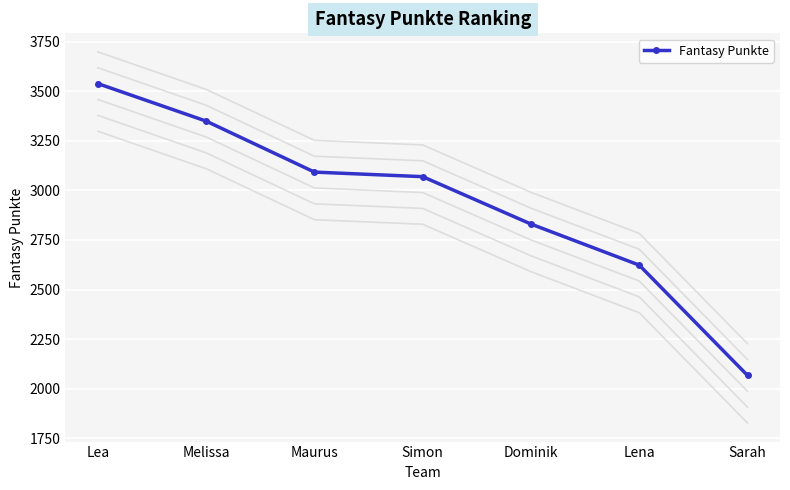

At which category does the chart reach its minimum across all series?

Sarah